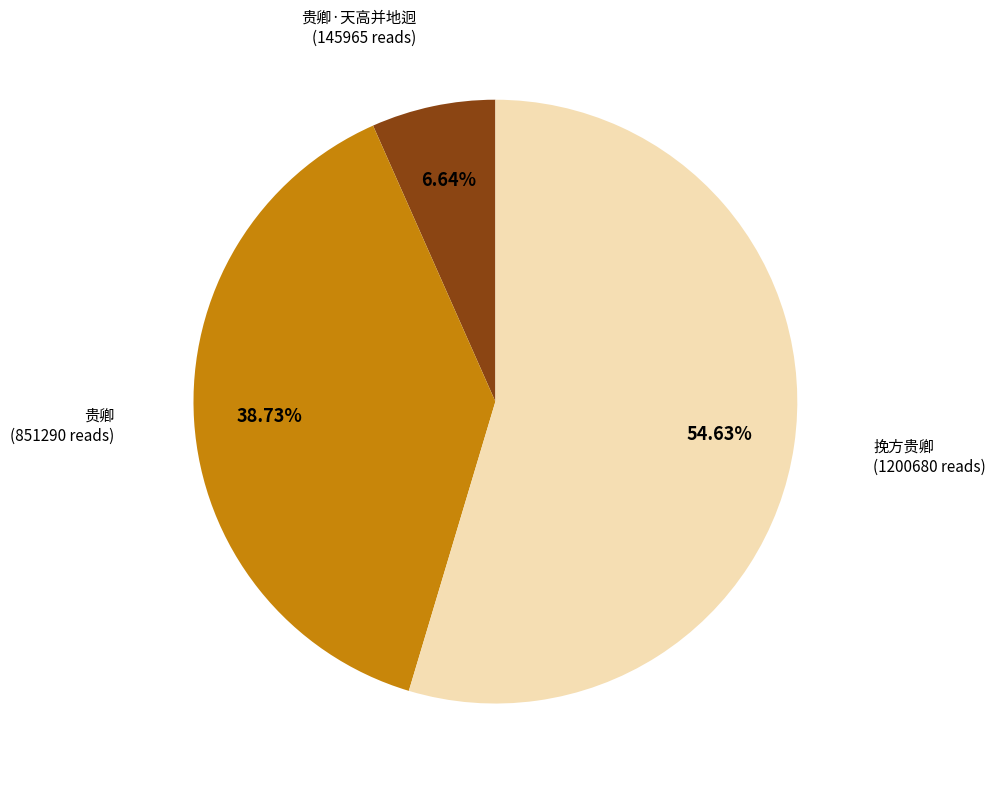

Does any single category account for the majority?

Yes